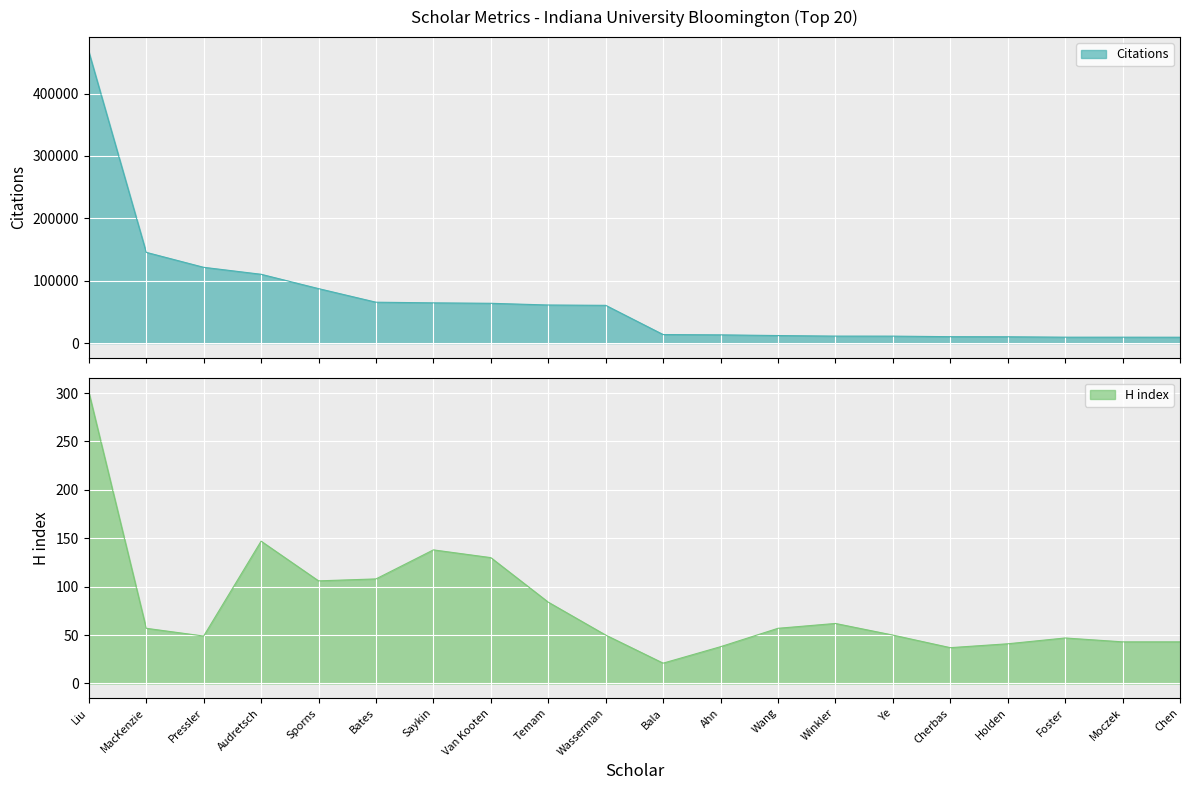

How many data points in Citations are above 60522?

9